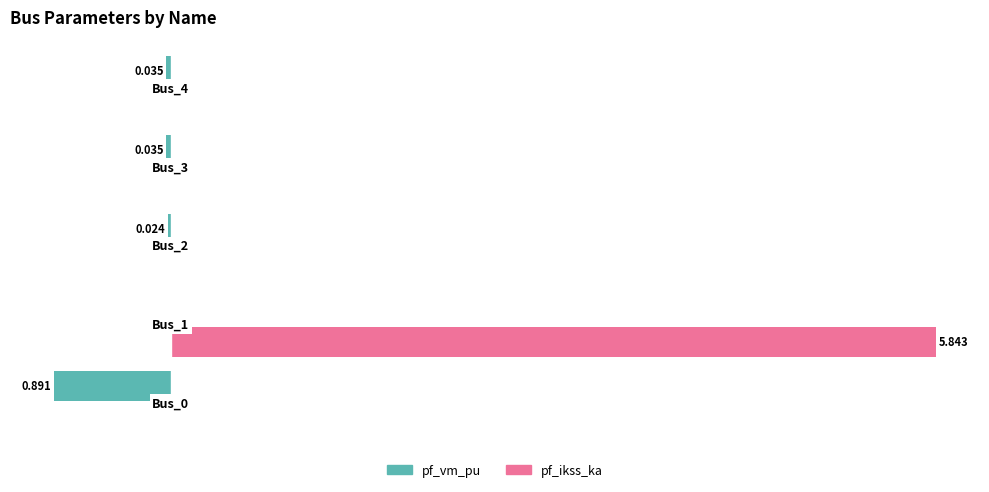

Which series has the largest total across all categories?

pf_ikss_ka